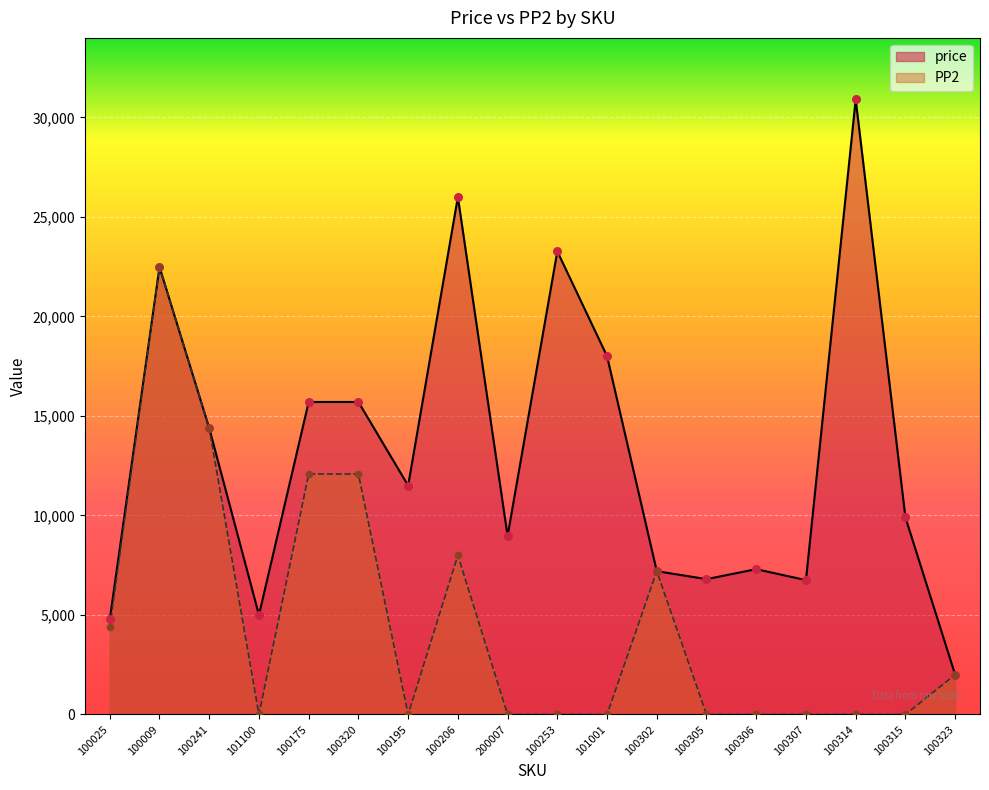

What are all the series names shown in the legend?

price, PP2